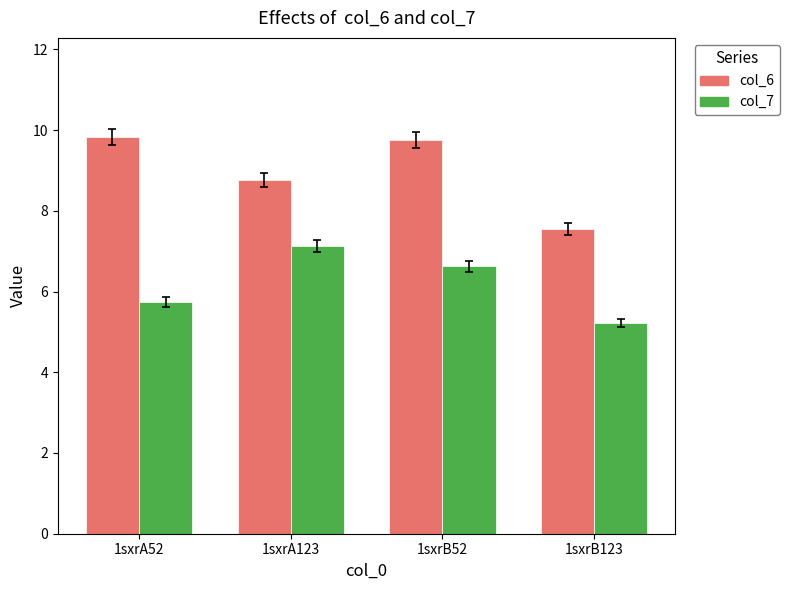

Reading right to left, what are all the values shown in this chart?

col_6: 7.6	9.7	8.8	9.8
col_7: 5.2	6.6	7.1	5.7